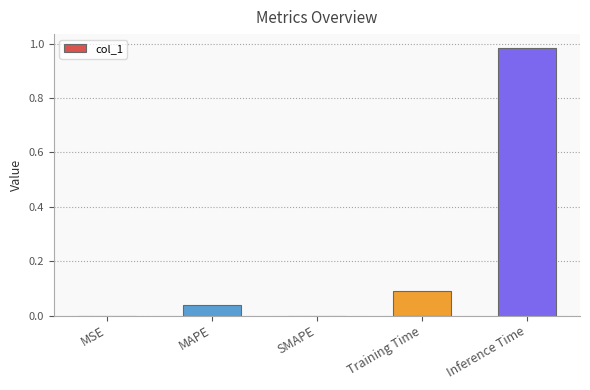

True or false: the data shows 0.0 at Training Time.

False